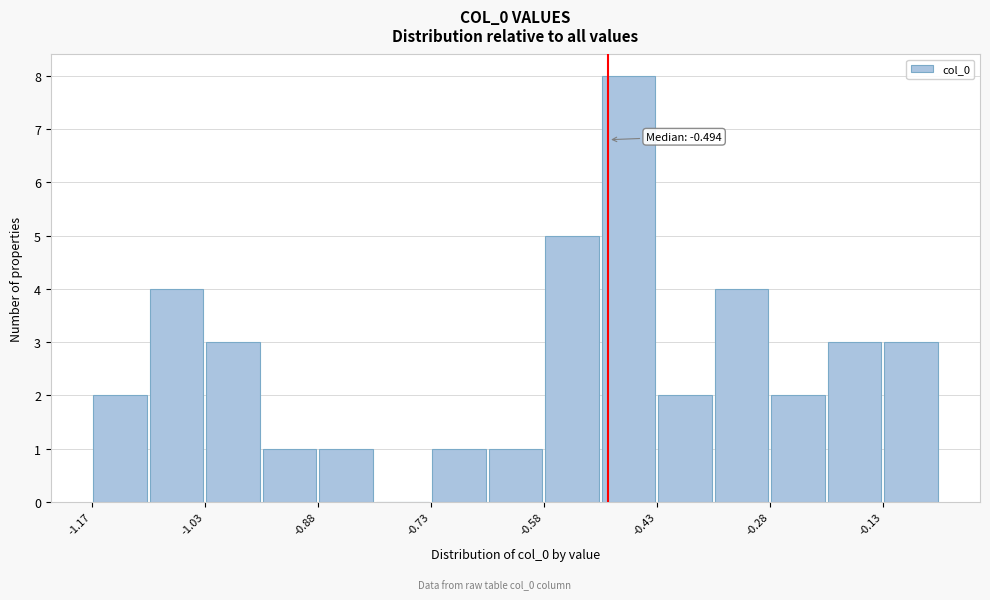

Read against the x-axis, roughly where is the centre of the tallest bar?

-0.46